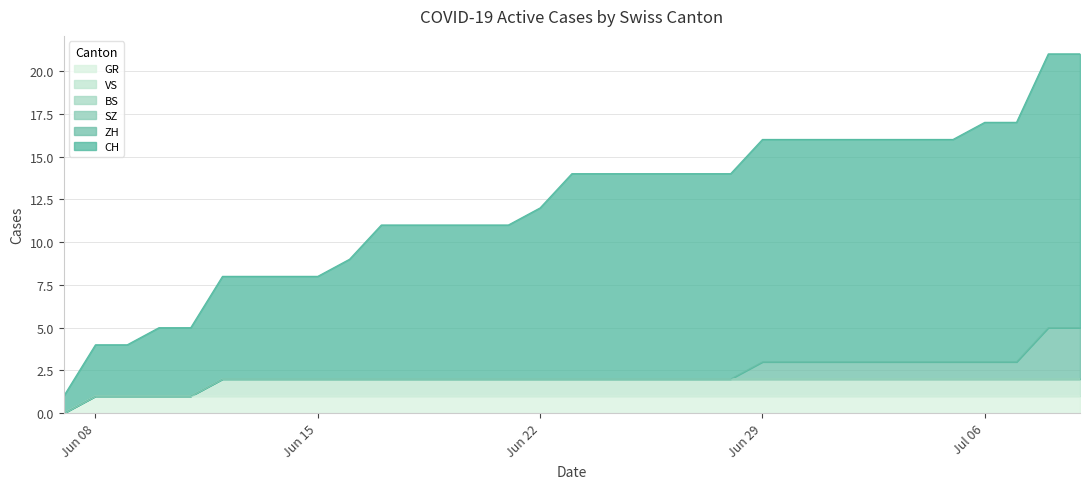

True or false: CH and GR intersect in this chart.

False